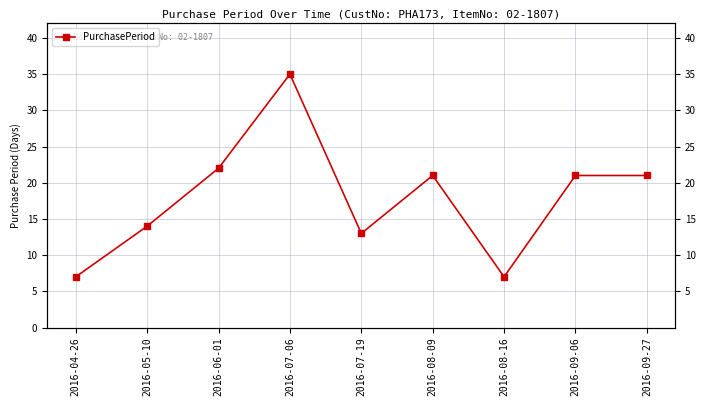

What is the change in value from 2016-05-10 to 2016-09-06?

+7